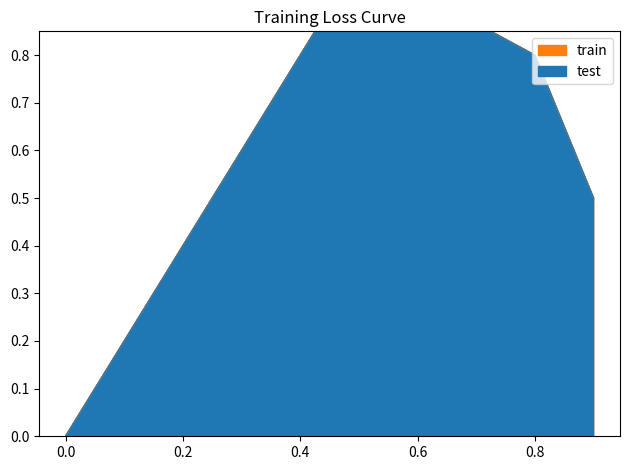

True or false: test and train intersect in this chart.

False